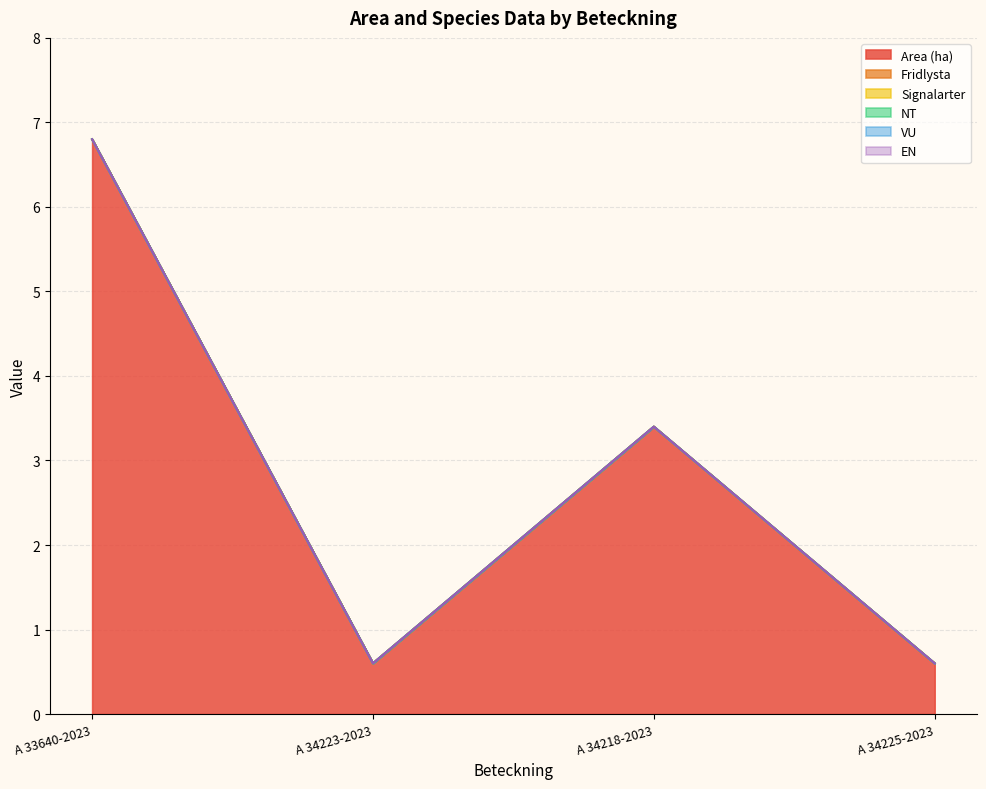

What position from the right is A 34225-2023?

1